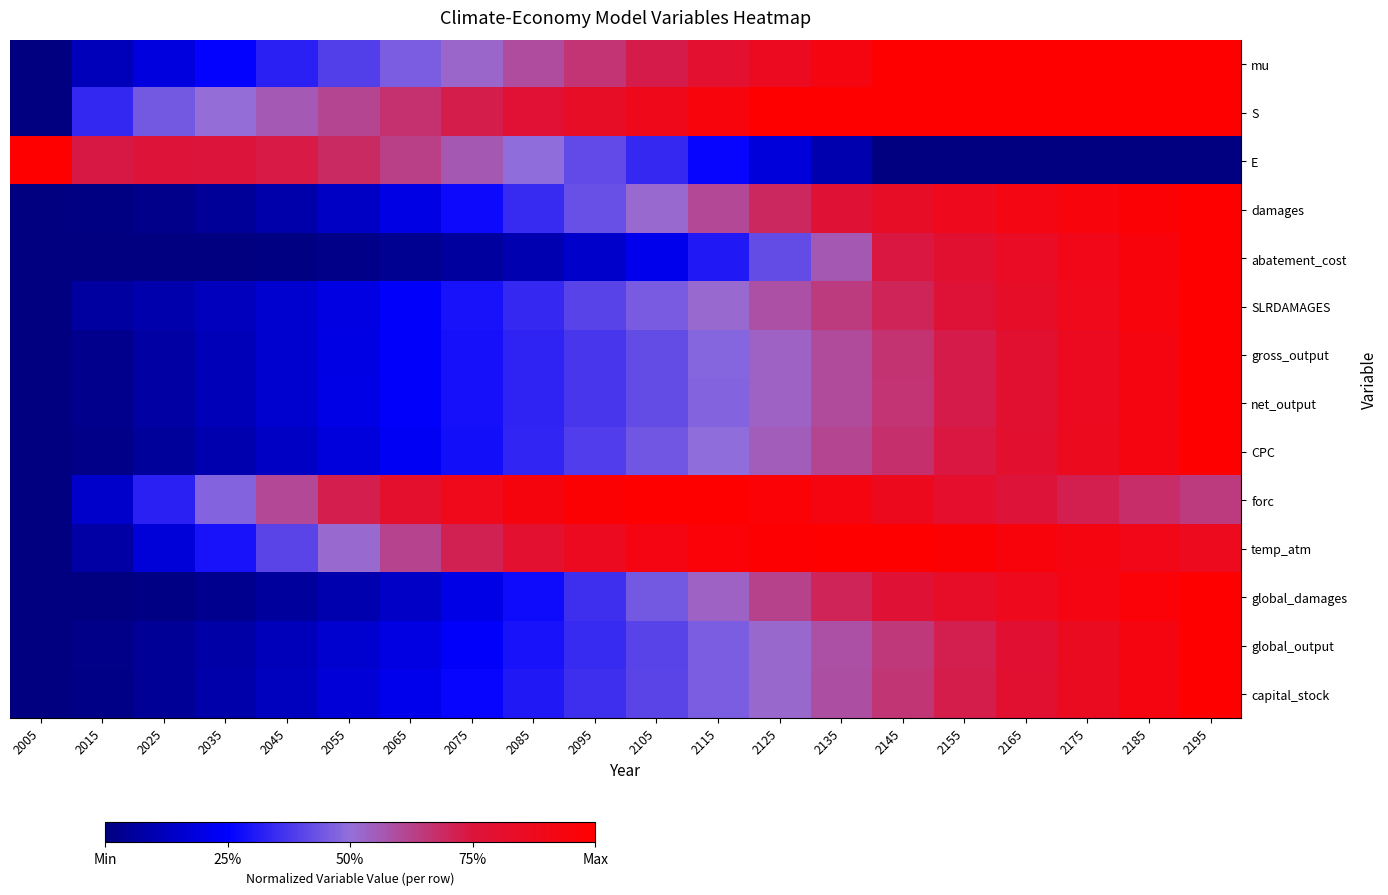

Reading left to right, extract all data points from this chart.

mu: 2005=0.0	2015=0.1	2025=0.2	2035=0.3	2045=0.3	2055=0.4	2065=0.5	2075=0.5	2085=0.6	2095=0.7	2105=0.7	2115=0.8	2125=0.9	2135=0.9	2145=1.0	2155=1.0	2165=1.0	2175=1.0	2185=1.0	2195=1.0
S: 2005=0.0	2015=0.3	2025=0.4	2035=0.5	2045=0.6	2055=0.6	2065=0.7	2075=0.7	2085=0.8	2095=0.8	2105=0.9	2115=0.9	2125=1.0	2135=1.0	2145=1.0	2155=1.0	2165=1.0	2175=1.0	2185=1.0	2195=1.0
E: 2005=1.0	2015=0.7	2025=0.8	2035=0.8	2045=0.7	2055=0.7	2065=0.6	2075=0.6	2085=0.5	2095=0.4	2105=0.3	2115=0.3	2125=0.2	2135=0.1	2145=0.0	2155=0.0	2165=0.0	2175=0.0	2185=0.0	2195=0.0
damages: 2005=0.0	2015=0.0	2025=0.0	2035=0.1	2045=0.1	2055=0.1	2065=0.2	2075=0.3	2085=0.3	2095=0.4	2105=0.5	2115=0.6	2125=0.7	2135=0.8	2145=0.8	2155=0.9	2165=0.9	2175=0.9	2185=1.0	2195=1.0
abatement_cost: 2005=0.0	2015=0.0	2025=0.0	2035=0.0	2045=0.0	2055=0.0	2065=0.0	2075=0.1	2085=0.1	2095=0.2	2105=0.2	2115=0.3	2125=0.4	2135=0.6	2145=0.7	2155=0.8	2165=0.8	2175=0.9	2185=0.9	2195=1.0
SLRDAMAGES: 2005=0.0	2015=0.1	2025=0.1	2035=0.1	2045=0.2	2055=0.2	2065=0.2	2075=0.3	2085=0.3	2095=0.4	2105=0.5	2115=0.5	2125=0.6	2135=0.6	2145=0.7	2155=0.8	2165=0.8	2175=0.9	2185=0.9	2195=1.0
gross_output: 2005=0.0	2015=0.0	2025=0.1	2035=0.1	2045=0.2	2055=0.2	2065=0.2	2075=0.3	2085=0.3	2095=0.4	2105=0.4	2115=0.5	2125=0.5	2135=0.6	2145=0.7	2155=0.7	2165=0.8	2175=0.9	2185=0.9	2195=1.0
net_output: 2005=0.0	2015=0.0	2025=0.1	2035=0.1	2045=0.2	2055=0.2	2065=0.2	2075=0.3	2085=0.3	2095=0.4	2105=0.4	2115=0.5	2125=0.5	2135=0.6	2145=0.7	2155=0.7	2165=0.8	2175=0.9	2185=0.9	2195=1.0
CPC: 2005=0.0	2015=0.0	2025=0.1	2035=0.1	2045=0.1	2055=0.2	2065=0.2	2075=0.3	2085=0.3	2095=0.4	2105=0.4	2115=0.5	2125=0.6	2135=0.6	2145=0.7	2155=0.7	2165=0.8	2175=0.9	2185=0.9	2195=1.0
forc: 2005=0.0	2015=0.2	2025=0.3	2035=0.5	2045=0.6	2055=0.7	2065=0.8	2075=0.9	2085=0.9	2095=1.0	2105=1.0	2115=1.0	2125=1.0	2135=0.9	2145=0.9	2155=0.8	2165=0.8	2175=0.7	2185=0.7	2195=0.6
temp_atm: 2005=0.0	2015=0.1	2025=0.2	2035=0.3	2045=0.4	2055=0.5	2065=0.6	2075=0.7	2085=0.8	2095=0.9	2105=0.9	2115=1.0	2125=1.0	2135=1.0	2145=1.0	2155=1.0	2165=1.0	2175=0.9	2185=0.9	2195=0.9
global_damages: 2005=0.0	2015=0.0	2025=0.0	2035=0.0	2045=0.1	2055=0.1	2065=0.1	2075=0.2	2085=0.3	2095=0.4	2105=0.4	2115=0.5	2125=0.6	2135=0.7	2145=0.8	2155=0.8	2165=0.9	2175=0.9	2185=1.0	2195=1.0
global_output: 2005=0.0	2015=0.0	2025=0.0	2035=0.1	2045=0.1	2055=0.2	2065=0.2	2075=0.2	2085=0.3	2095=0.3	2105=0.4	2115=0.5	2125=0.5	2135=0.6	2145=0.6	2155=0.7	2165=0.8	2175=0.9	2185=0.9	2195=1.0
capital_stock: 2005=0.0	2015=0.0	2025=0.1	2035=0.1	2045=0.1	2055=0.2	2065=0.2	2075=0.3	2085=0.3	2095=0.4	2105=0.4	2115=0.5	2125=0.5	2135=0.6	2145=0.7	2155=0.7	2165=0.8	2175=0.9	2185=0.9	2195=1.0